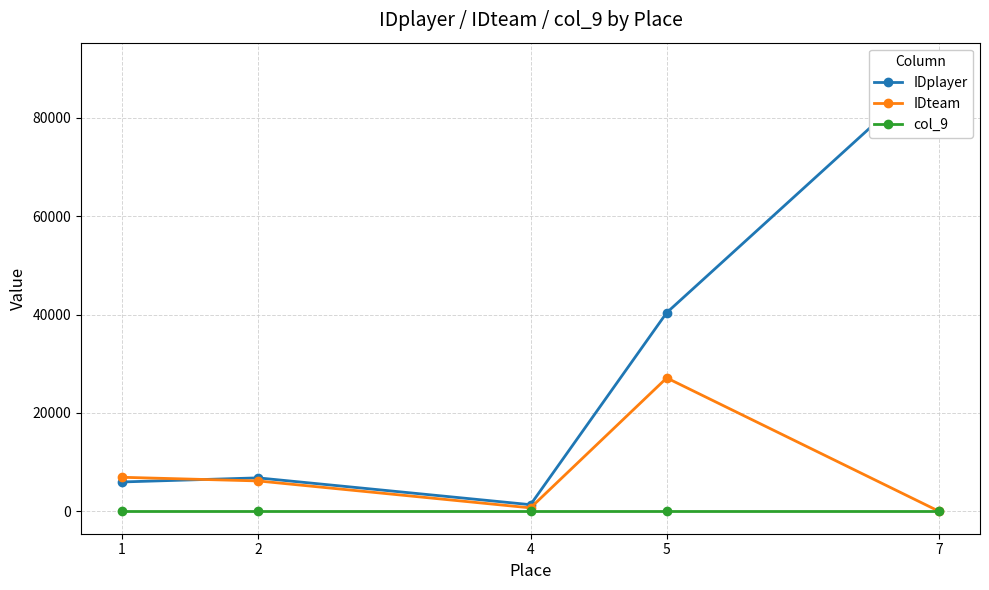

What is the sum of the IDteam values at 4 and 2?

6911